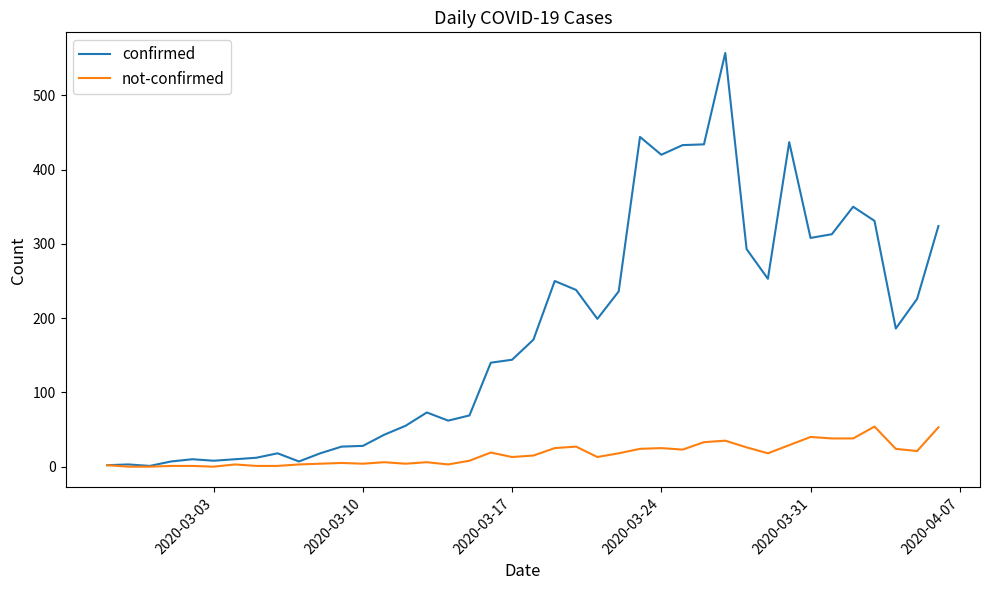

List the series in order of their peak value, highest first.

confirmed, not-confirmed